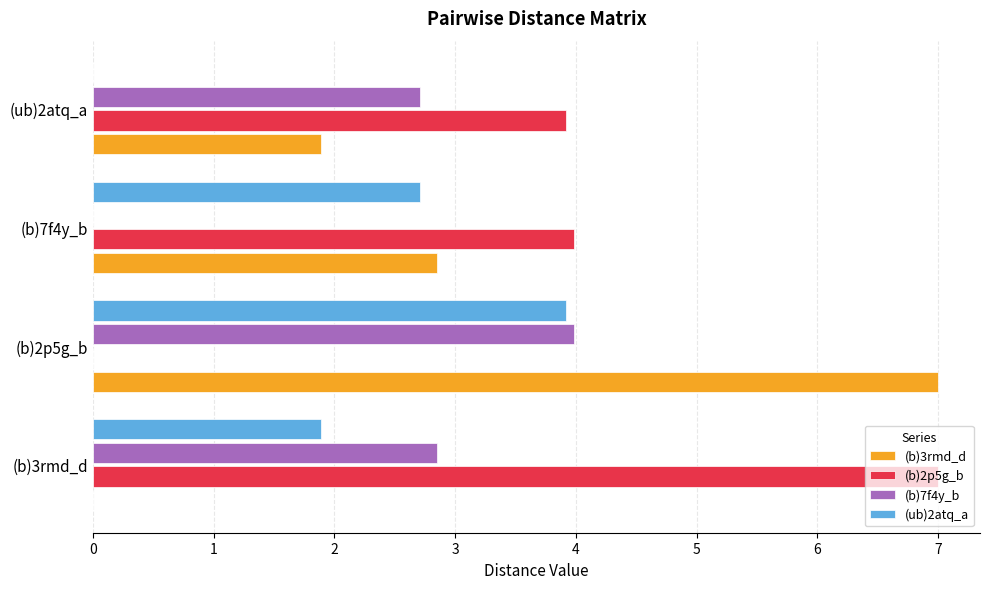

Is it true that (b)2p5g_b equals 1.4 at (ub)2atq_a?

False